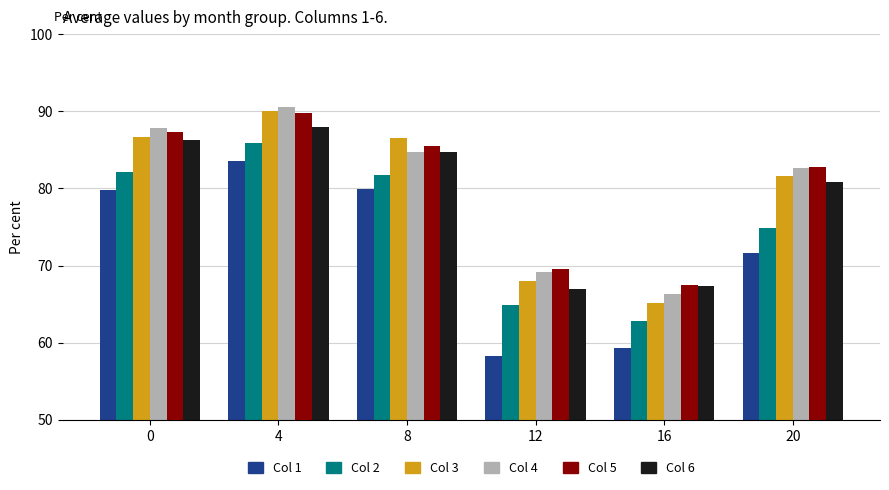

What is the total value across all series at 0?

509.9